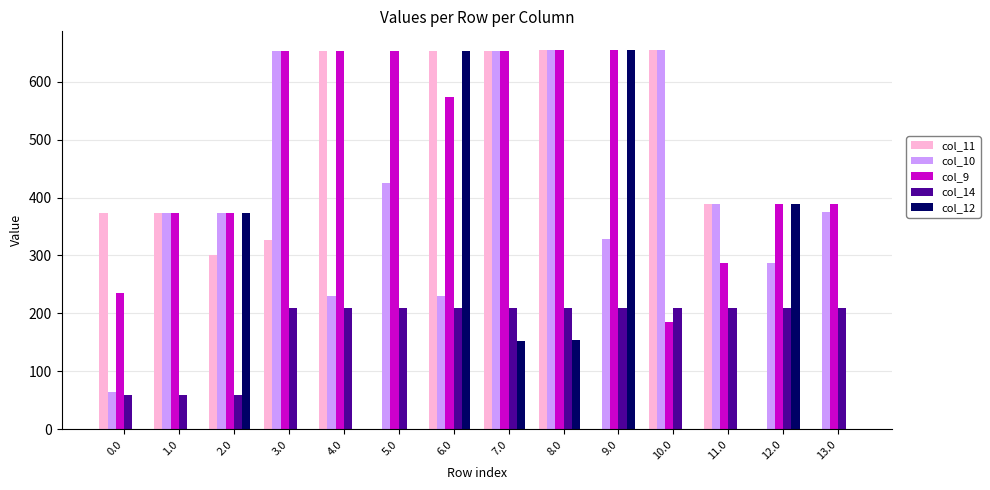

Is it true that col_11 equals 638.7 at 1.0?

False